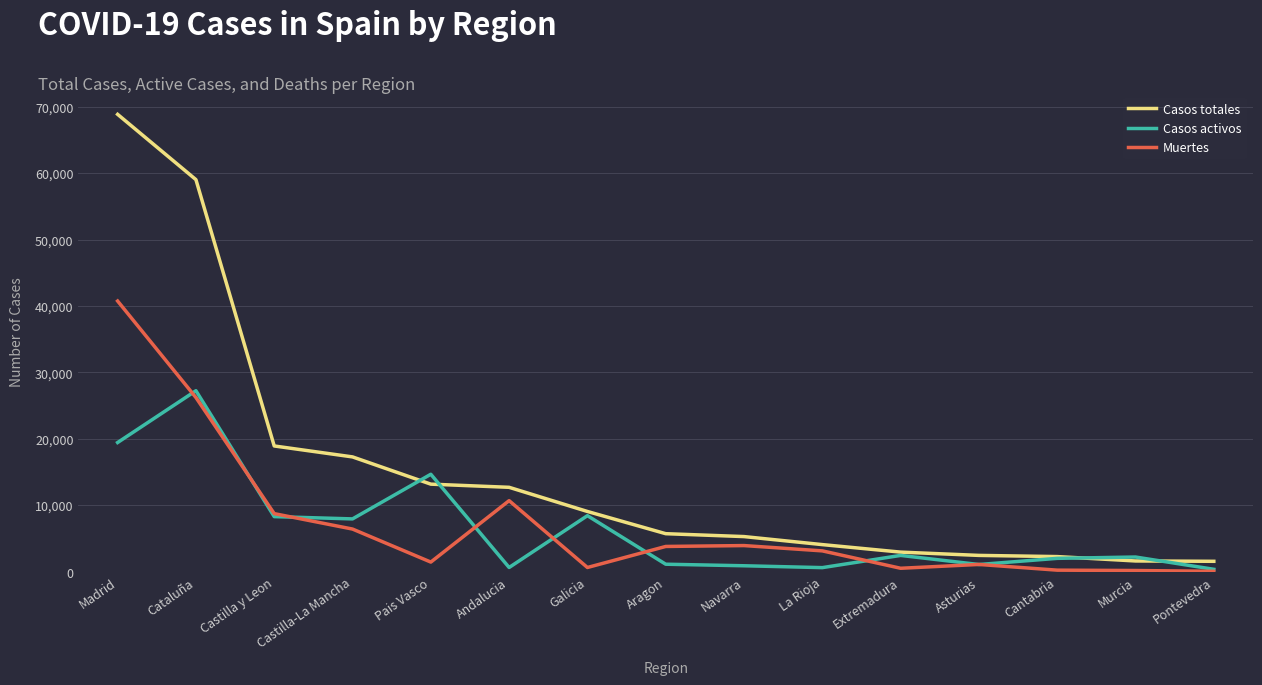

Read the Casos activos value at Galicia, to the nearest 50.

8400